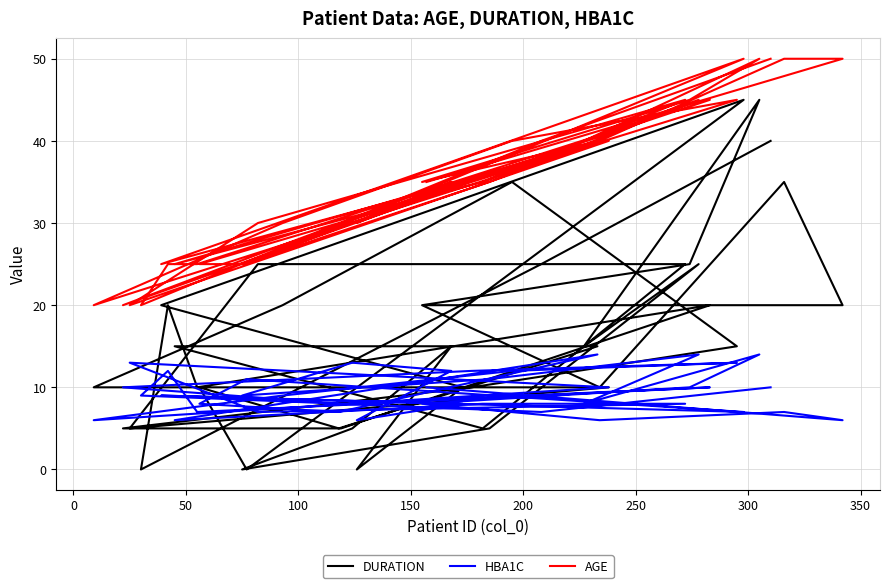

How many values in the HBA1C series are below 9?

18